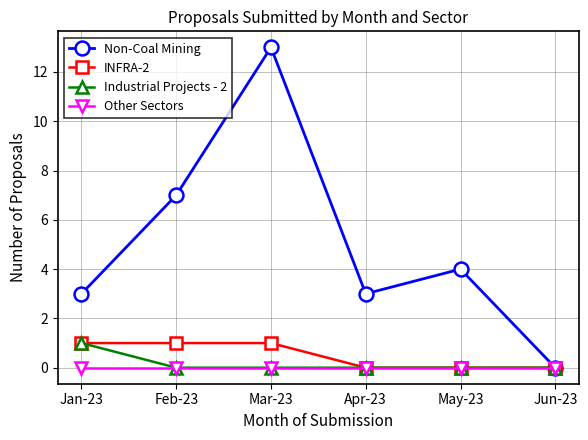

The INFRA-2 series shows 0 at Apr-23. True or false?

True